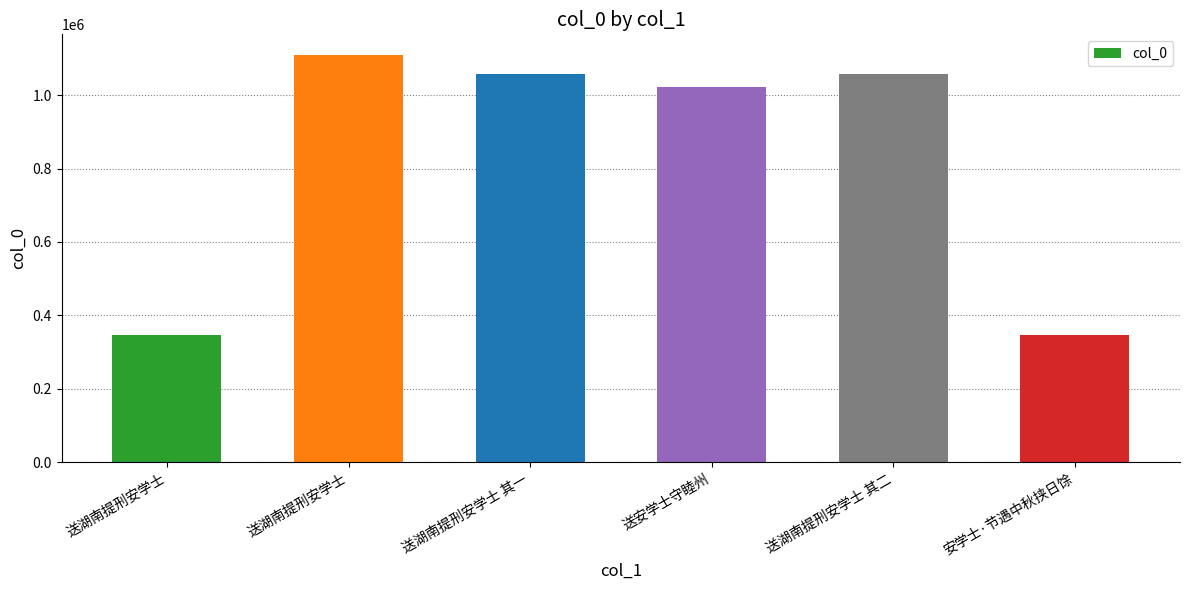

What is the difference between the values at 送安学士守睦州 and 送湖南提刑安学士 其二?

37584